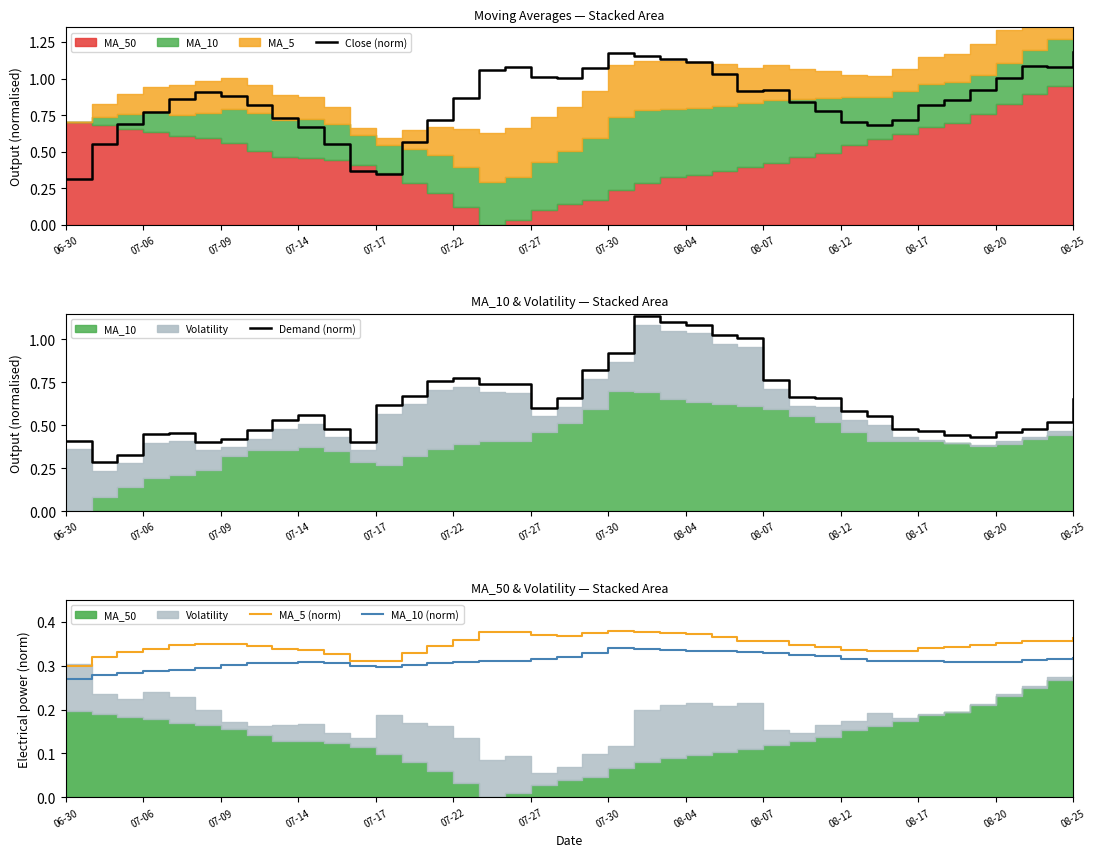

What position from the left is 38?

39